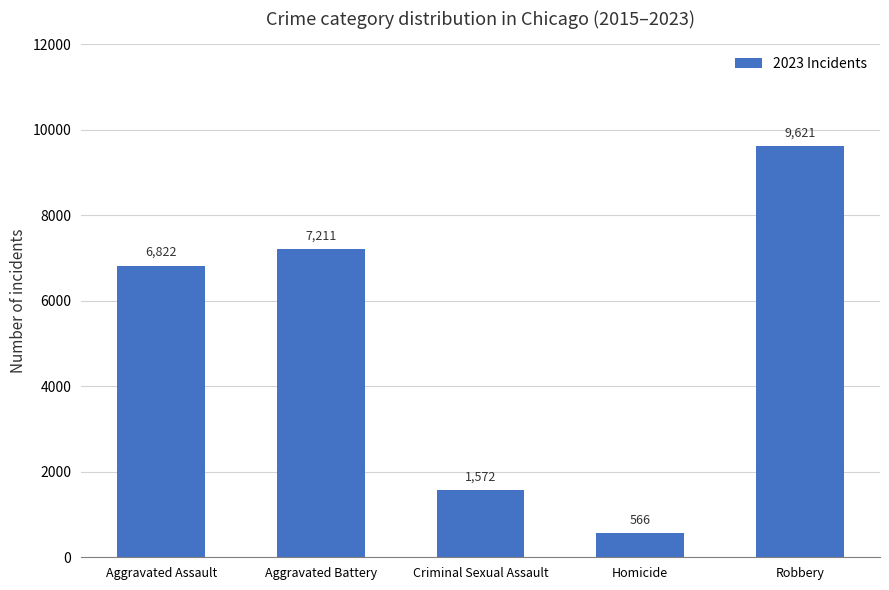

What is the average value?

5158